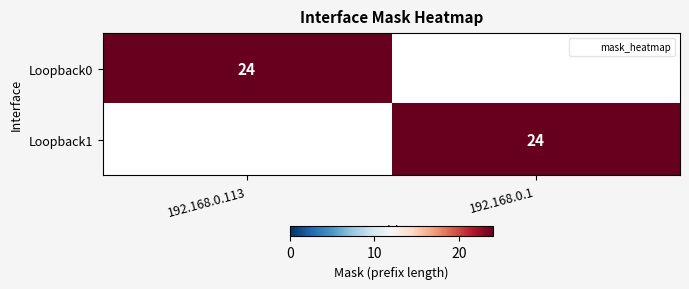

Between 192.168.0.113 and 192.168.0.1, which series saw the biggest shift?

Loopback0